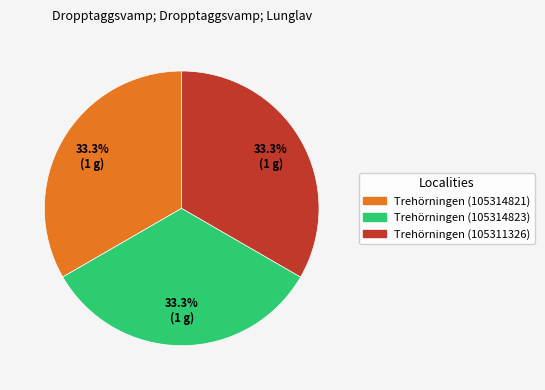

Does any single category account for the majority?

No